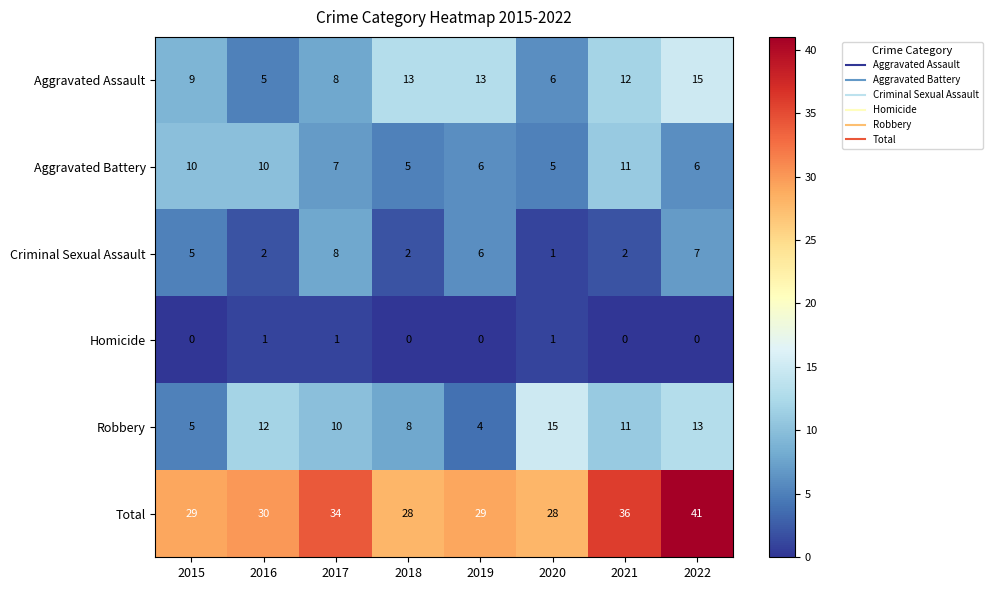

Which series changed the most between 2016 and 2018?

Aggravated Assault